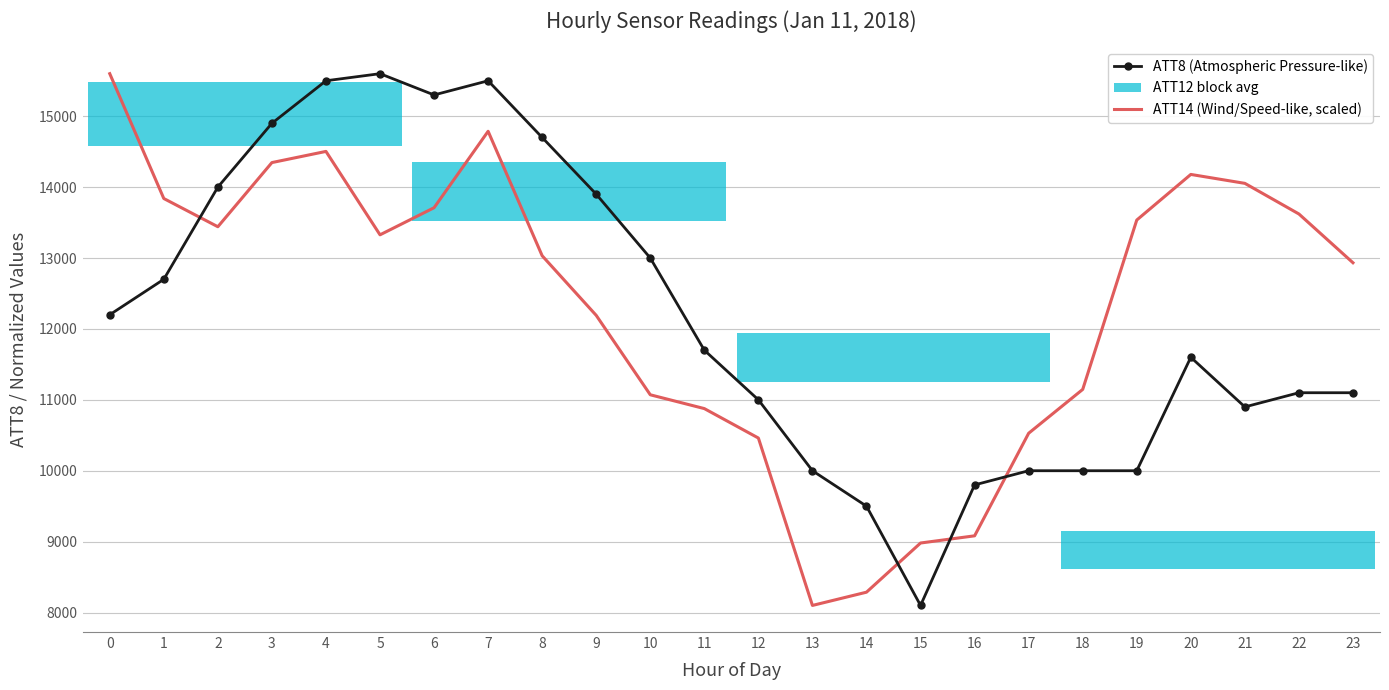

Where do ATT14 (Wind/Speed-like, scaled) and ATT8 (Atmospheric Pressure-like) first cross each other?

1 and 2